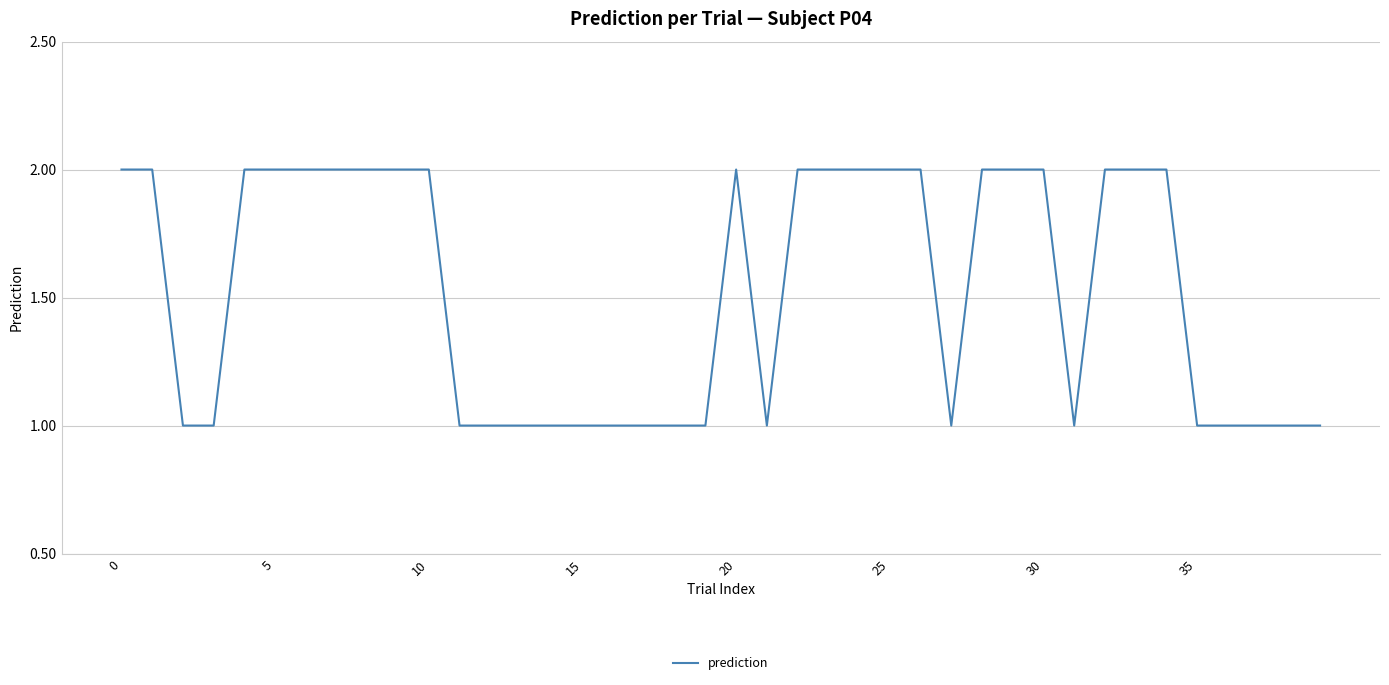

How many lines are shown in the chart?

1